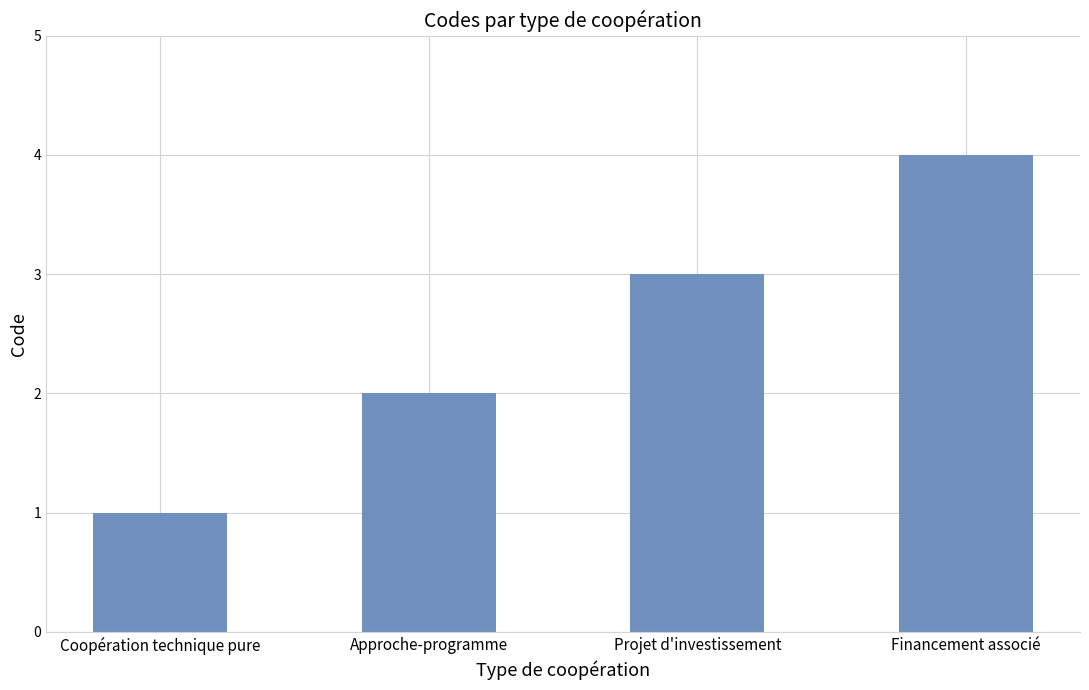

What is the label of the 2nd bar from the left?

Approche-programme